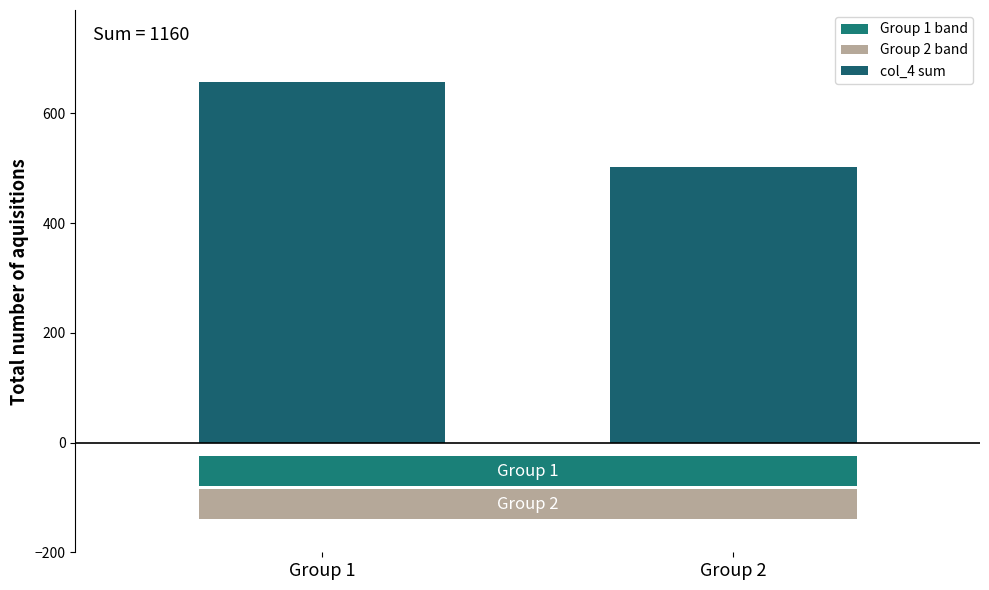

Reading left to right, transcribe all the data shown in this chart.

Group 1=657	Group 2=503